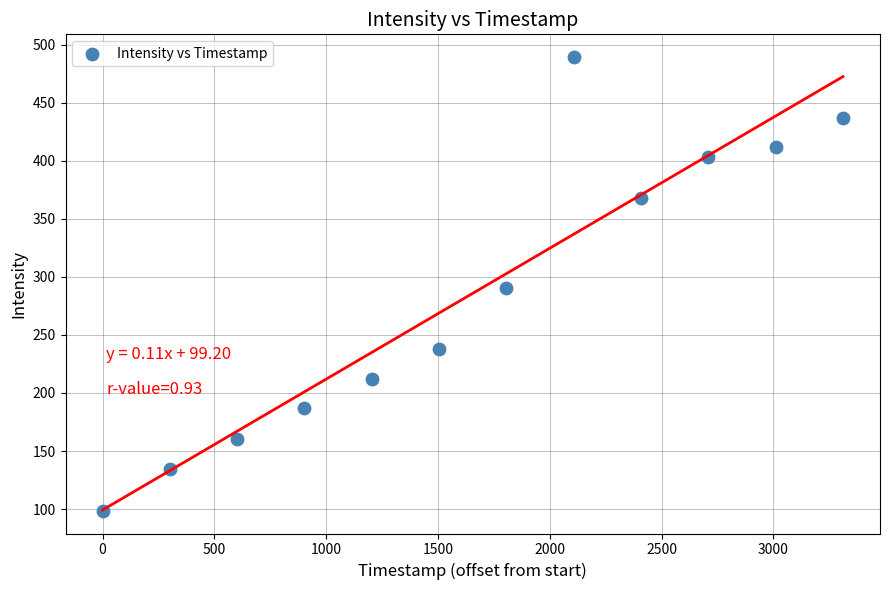

What is the range of X values (max minus min)?

3311.0